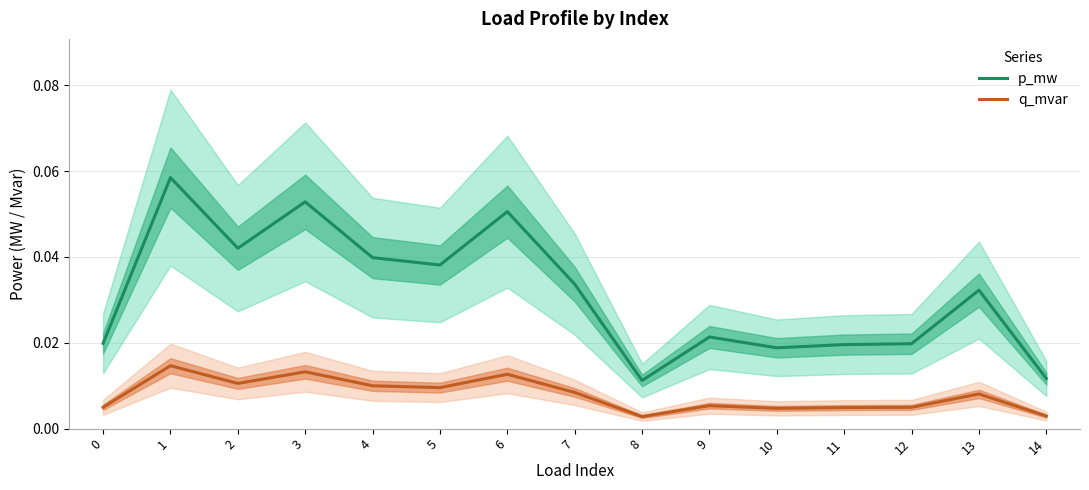

What is the sum of all q_mvar values?

0.1